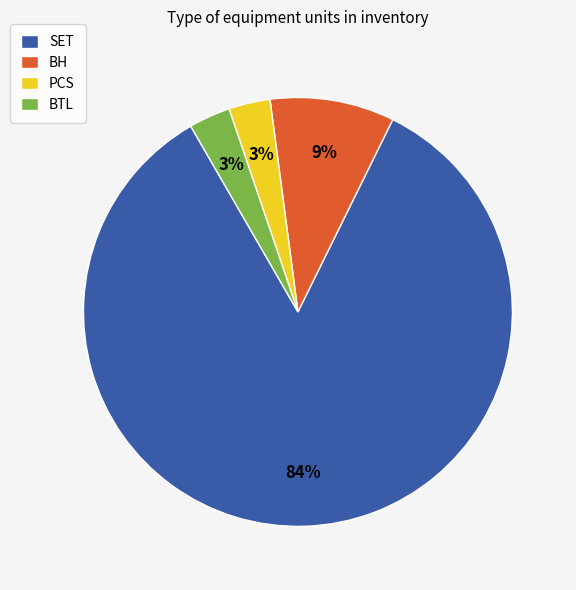

To the nearest percent, what is the average slice percentage?

25%